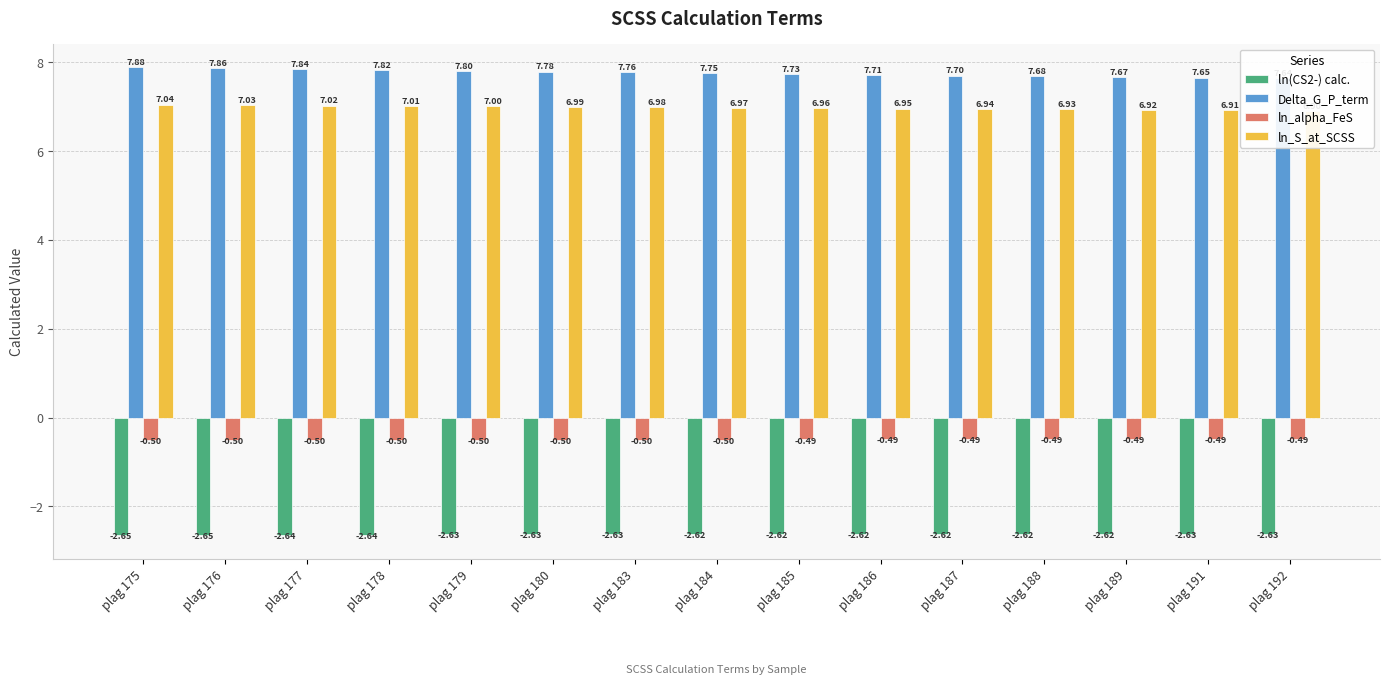

Reading left to right, what are all the values shown in this chart?

ln(CS2-) calc.: plag 175=-2.7	plag 176=-2.6	plag 177=-2.6	plag 178=-2.6	plag 179=-2.6	plag 180=-2.6	plag 183=-2.6	plag 184=-2.6	plag 185=-2.6	plag 186=-2.6	plag 187=-2.6	plag 188=-2.6	plag 189=-2.6	plag 191=-2.6	plag 192=-2.6
Delta_G_P_term: plag 175=7.9	plag 176=7.9	plag 177=7.8	plag 178=7.8	plag 179=7.8	plag 180=7.8	plag 183=7.8	plag 184=7.7	plag 185=7.7	plag 186=7.7	plag 187=7.7	plag 188=7.7	plag 189=7.7	plag 191=7.7	plag 192=7.6
ln_alpha_FeS: plag 175=-0.5	plag 176=-0.5	plag 177=-0.5	plag 178=-0.5	plag 179=-0.5	plag 180=-0.5	plag 183=-0.5	plag 184=-0.5	plag 185=-0.5	plag 186=-0.5	plag 187=-0.5	plag 188=-0.5	plag 189=-0.5	plag 191=-0.5	plag 192=-0.5
ln_S_at_SCSS: plag 175=7.0	plag 176=7.0	plag 177=7.0	plag 178=7.0	plag 179=7.0	plag 180=7.0	plag 183=7.0	plag 184=7.0	plag 185=7.0	plag 186=7.0	plag 187=6.9	plag 188=6.9	plag 189=6.9	plag 191=6.9	plag 192=6.9